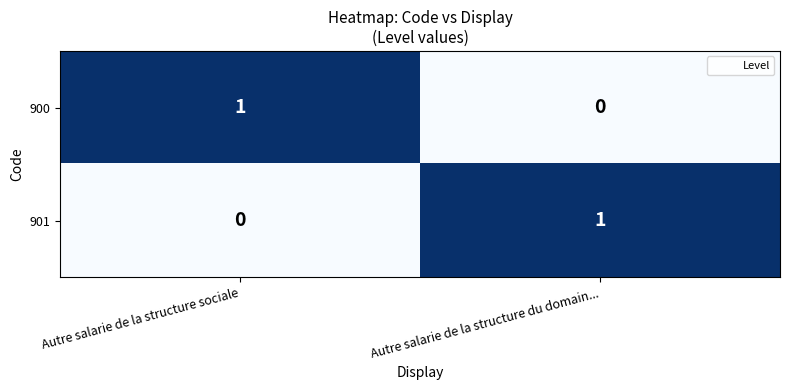

The value of 900 at Autre salarie de la structure du domain... is -1. True or false?

False